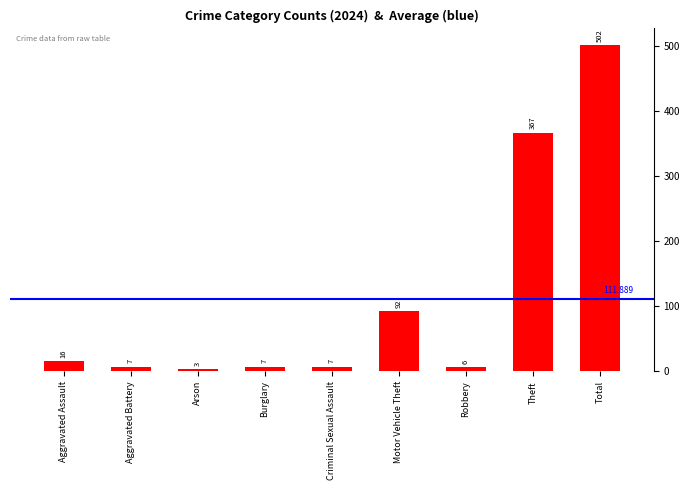

What is the smallest value displayed?

3